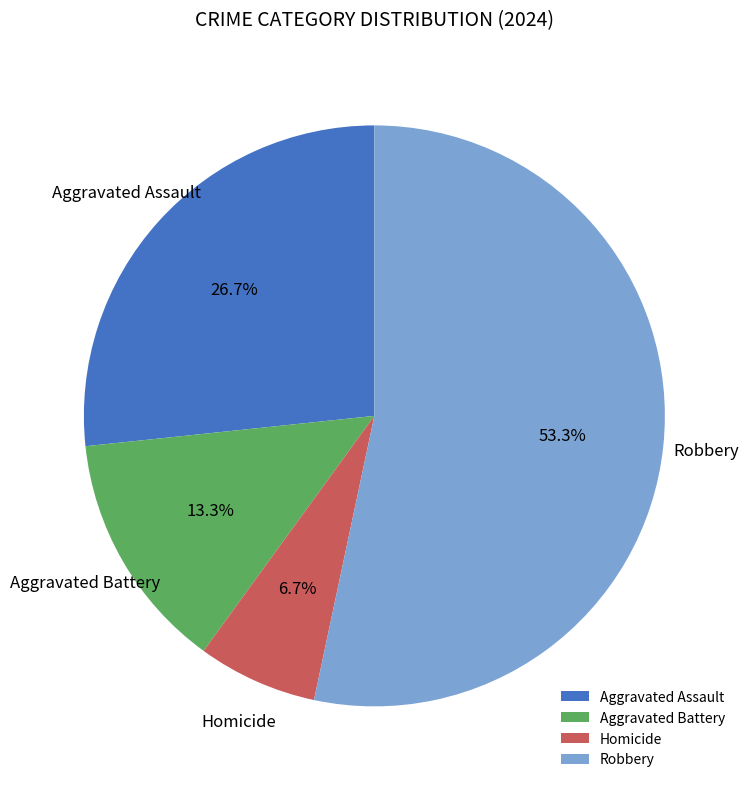

What is the ratio of the value at Aggravated Battery to the value at Aggravated Assault?

0.5